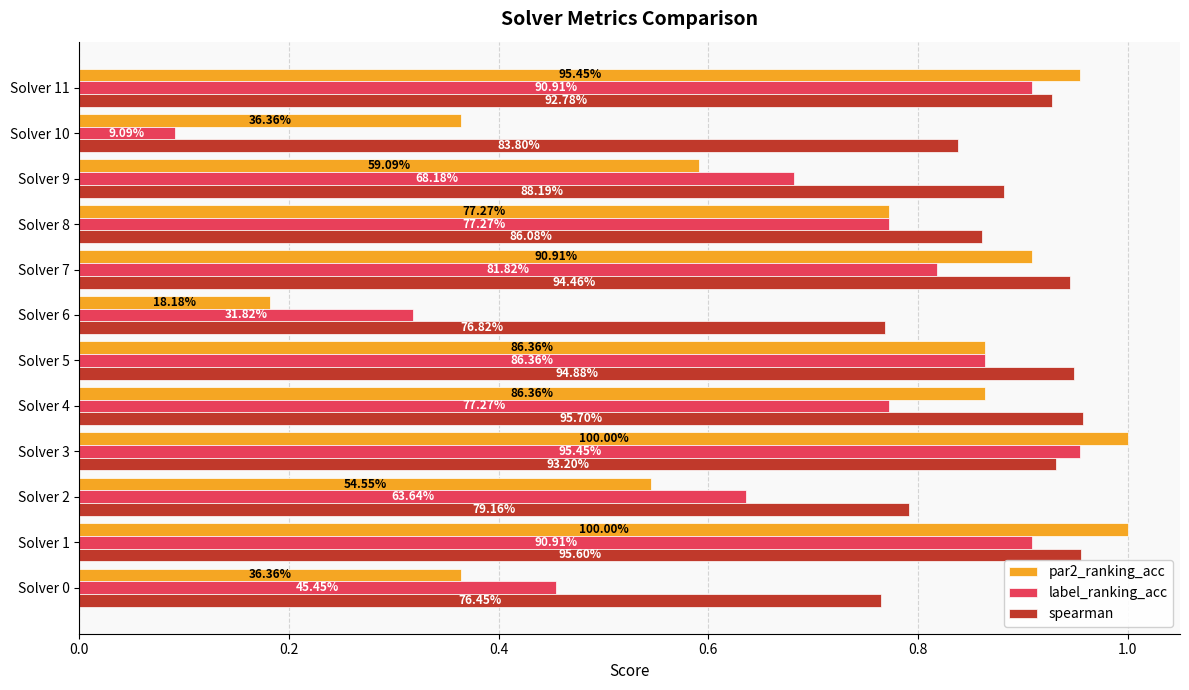

Reading left to right, extract all data points from this chart.

par2_ranking_acc: 0.4	1.0	0.5	1.0	0.9	0.9	0.2	0.9	0.8	0.6	0.4	1.0
label_ranking_acc: 0.5	0.9	0.6	1.0	0.8	0.9	0.3	0.8	0.8	0.7	0.1	0.9
spearman: 0.8	1.0	0.8	0.9	1.0	0.9	0.8	0.9	0.9	0.9	0.8	0.9